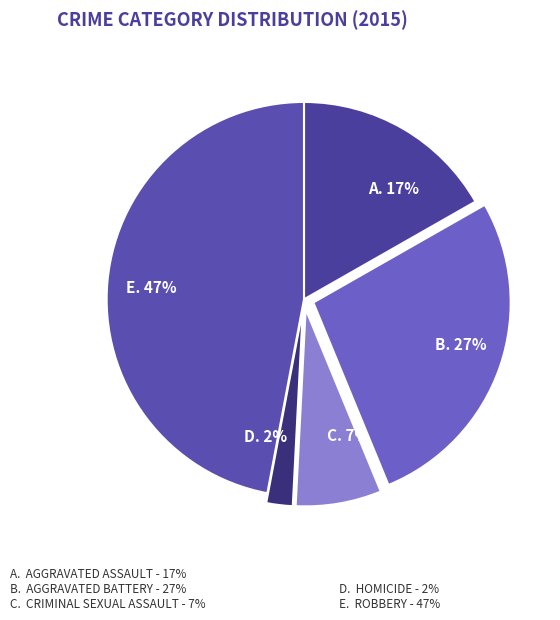

What is the largest slice in the pie chart?

E. 47%